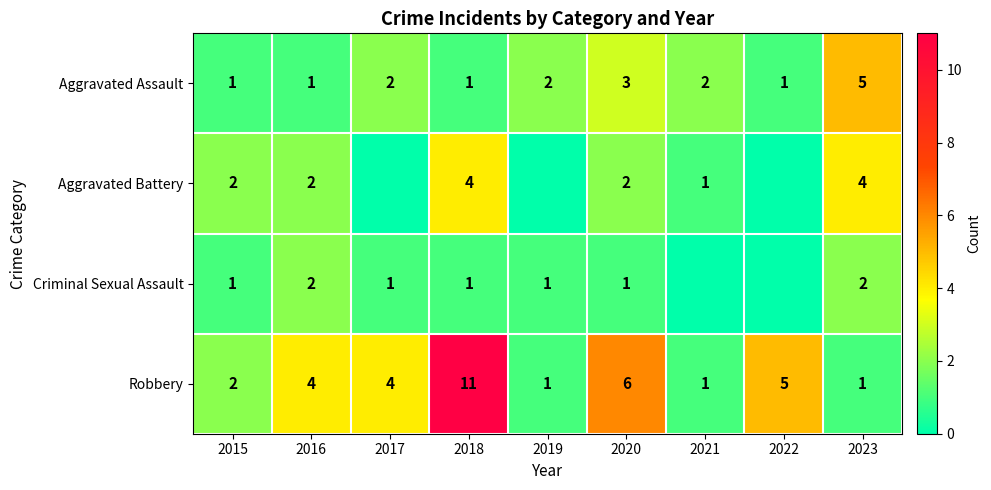

The value of Robbery at 2017 is 4. True or false?

True